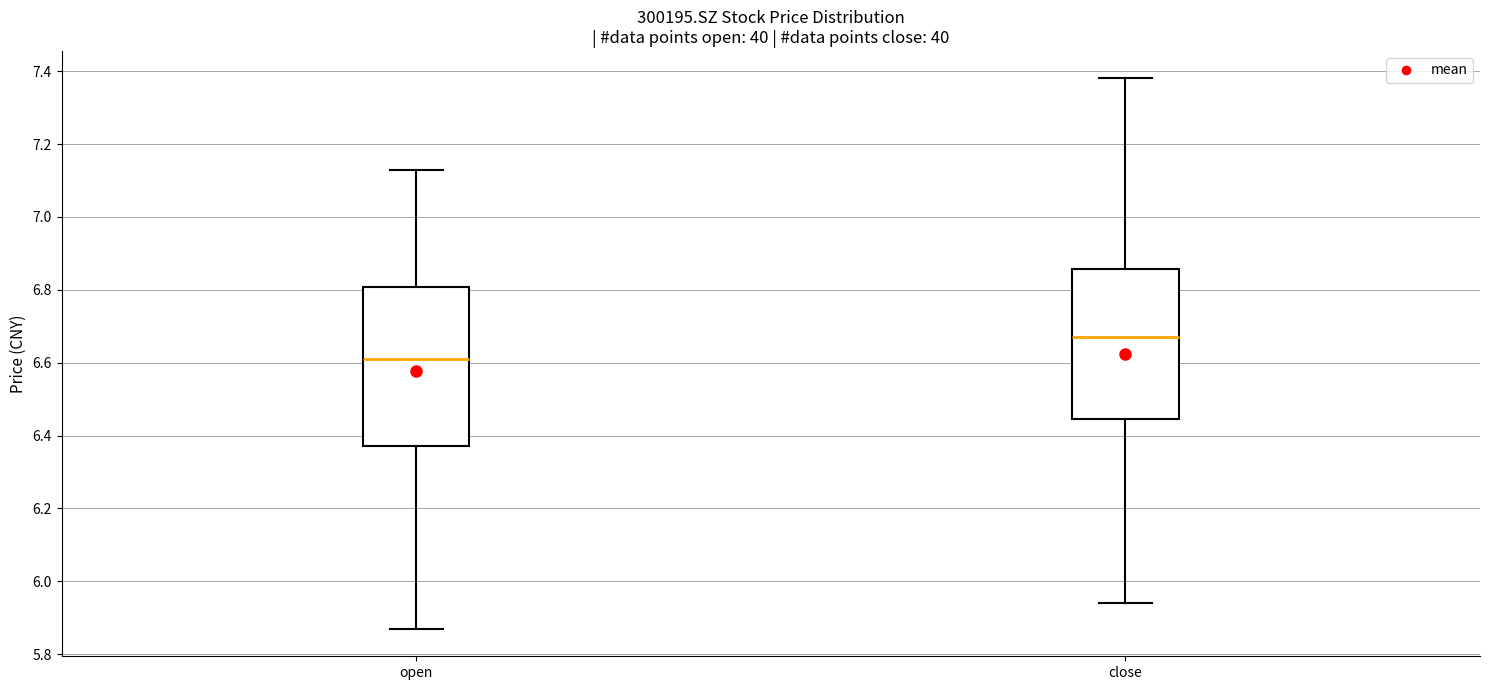

Reading left to right, transcribe this box plot: for each box, give where its median line is, the range the box spans, and where its two whiskers end, as read against the y-axis. The values are not printed on the chart, so give them approximately, as read against the axis.

open: median 6.62, box 6.38 to 6.80, whiskers 5.88 to 7.14
close: median 6.68, box 6.44 to 6.86, whiskers 5.94 to 7.38